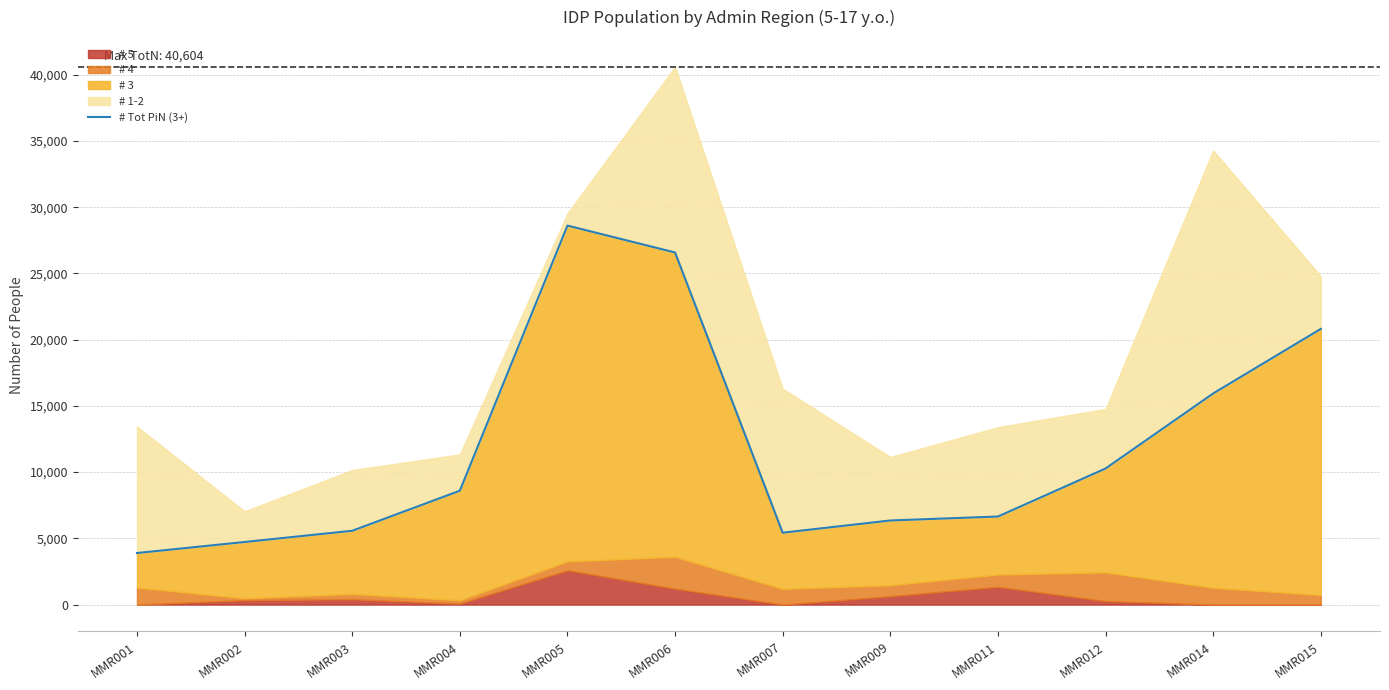

Which category has the lowest value across all series?

MMR001